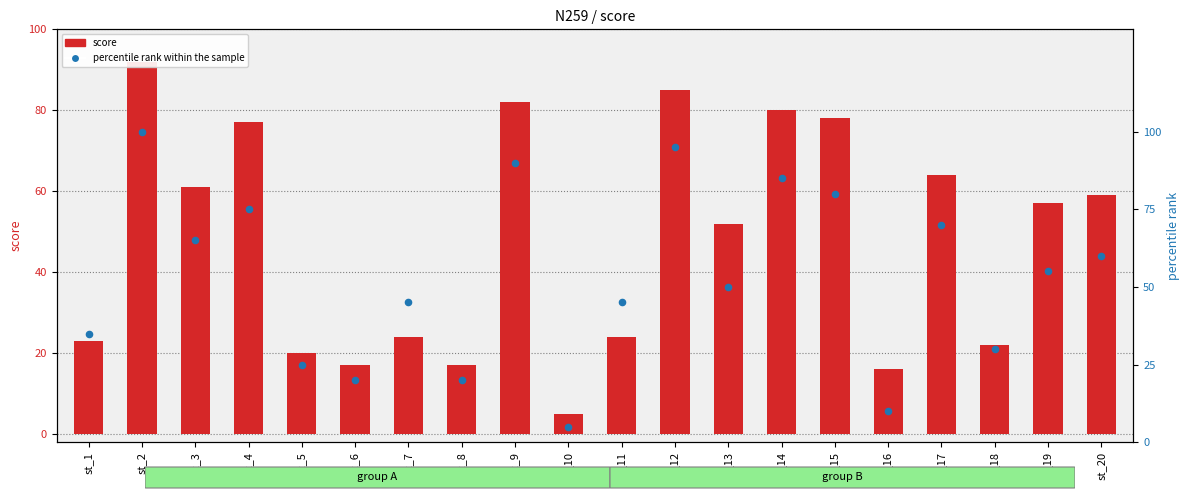

Which series has the largest total across all categories?

percentile rank within the sample